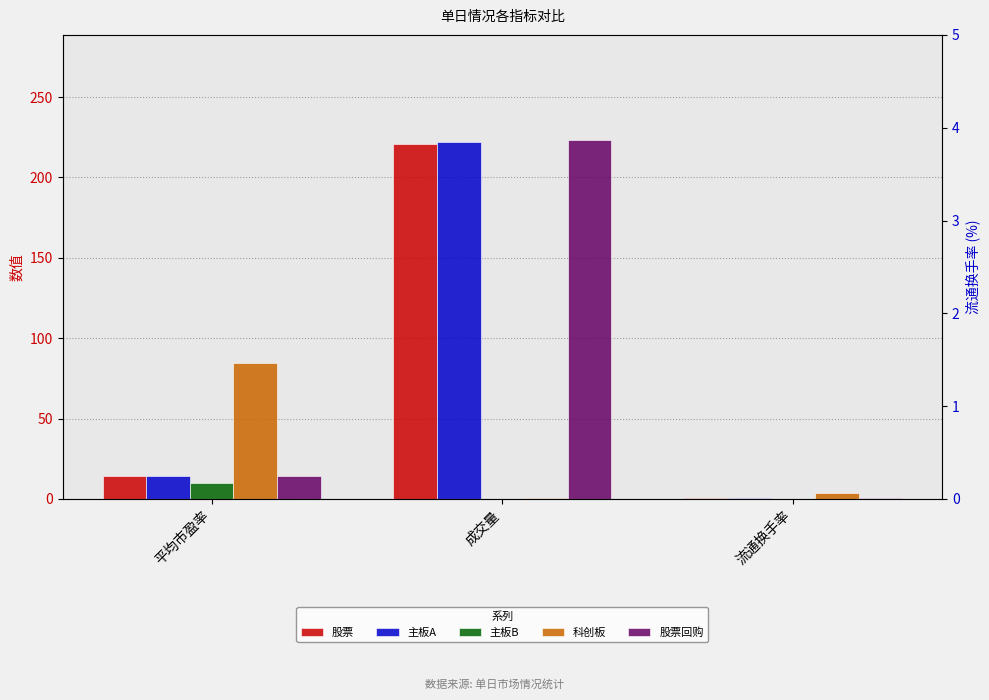

Reading left to right, what are all the values shown in this chart?

股票: 平均市盈率=14.2	成交量=221.0	流通换手率=0.6
主板A: 平均市盈率=14.4	成交量=222.0	流通换手率=0.6
主板B: 平均市盈率=9.7	成交量=0.1	流通换手率=0.1
科创板: 平均市盈率=84.8	成交量=0.9	流通换手率=3.9
股票回购: 平均市盈率=14.4	成交量=223.3	流通换手率=0.6